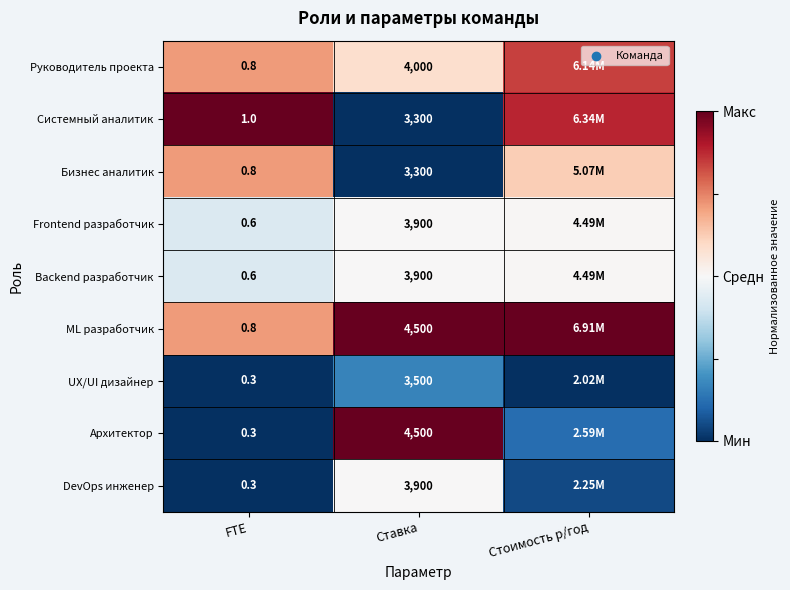

Is the value of UX/UI дизайнер at FTE greater than the value of ML разработчик at FTE?

No